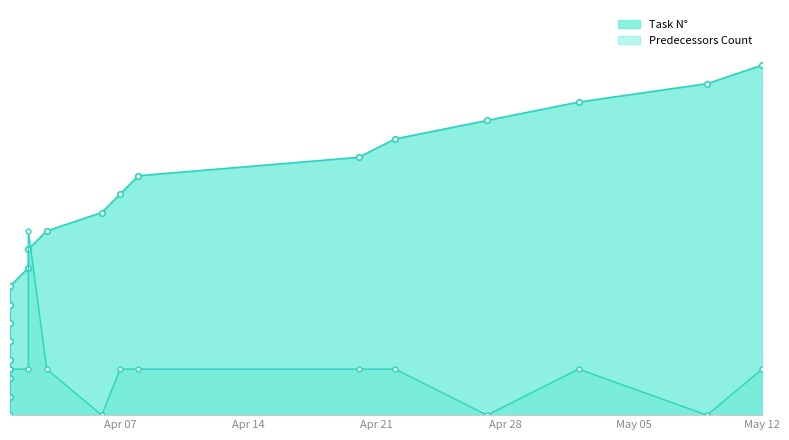

How many data points are less than 10?

9